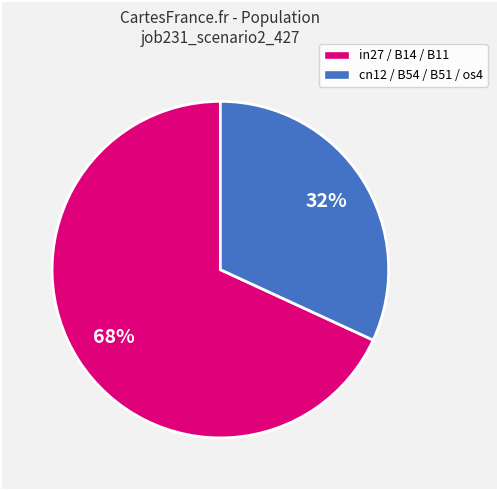

Is there any slice that represents more than half of the pie?

Yes